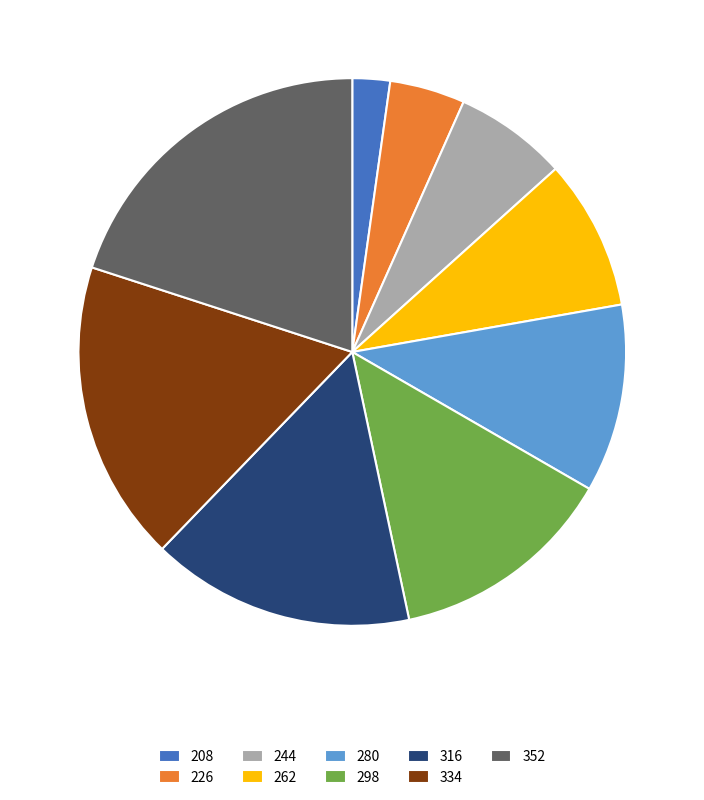

Rank the categories by value from highest to lowest.

352, 334, 316, 298, 280, 262, 244, 226, 208